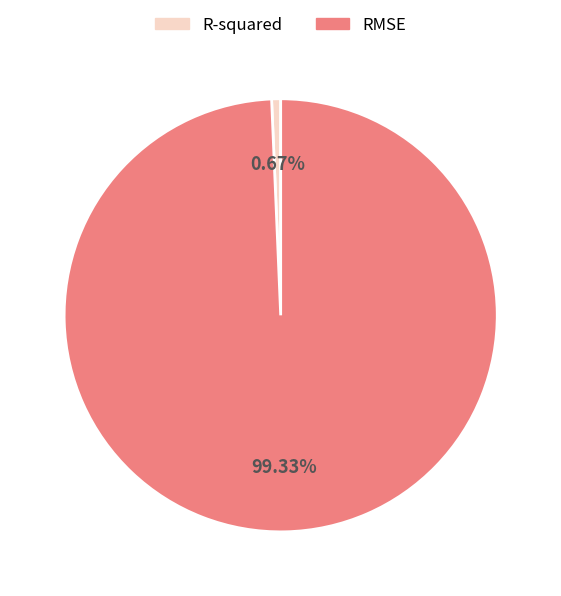

Is there any slice that represents more than half of the pie?

Yes